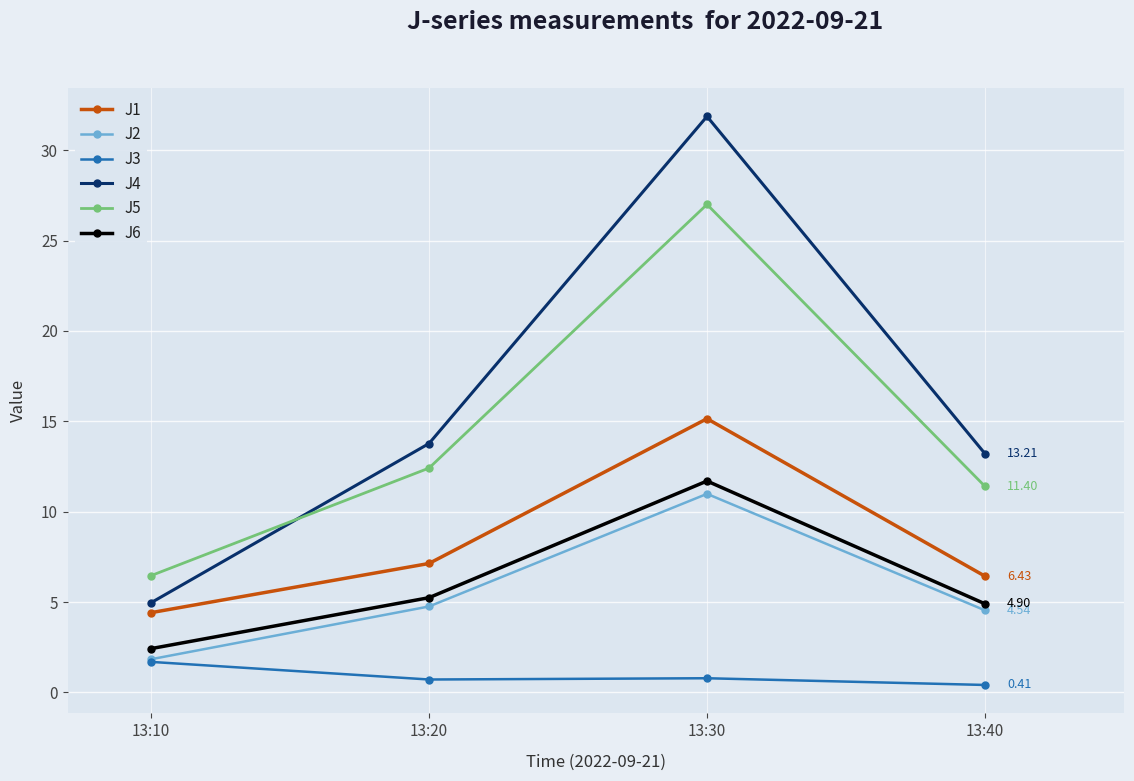

What is the approximate value of J4 at 13:40?

13.2